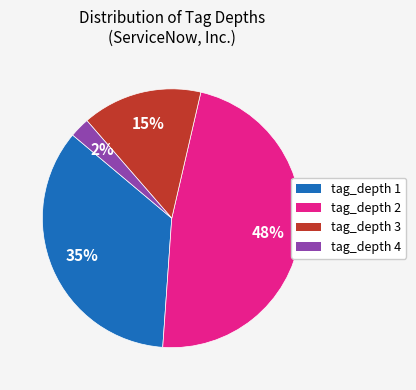

Count the number of slices in the pie.

4